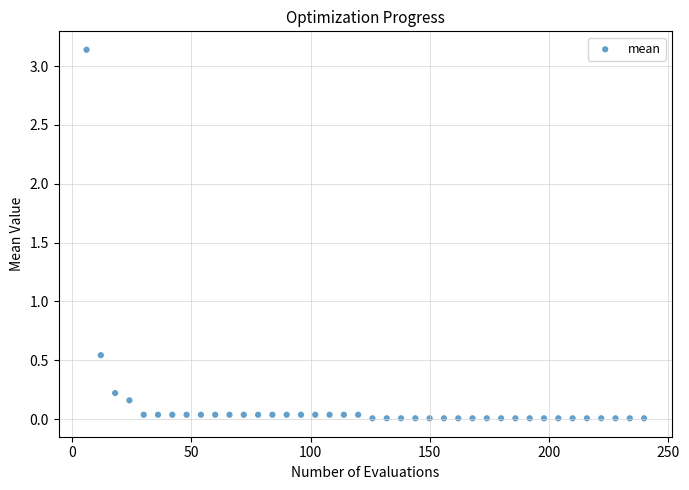

What is the range of X values (max minus min)?

234.0